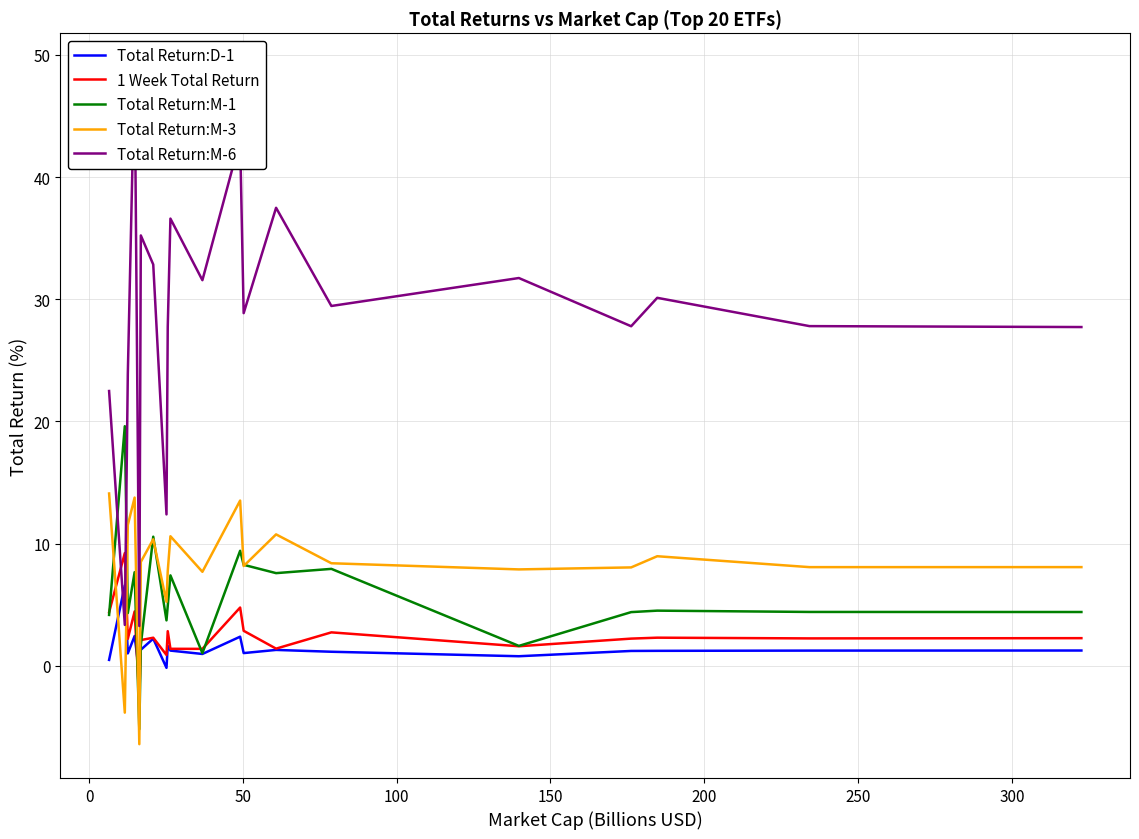

What is the difference between the maximum and minimum values in the Total Return:M-6 series?

45.7